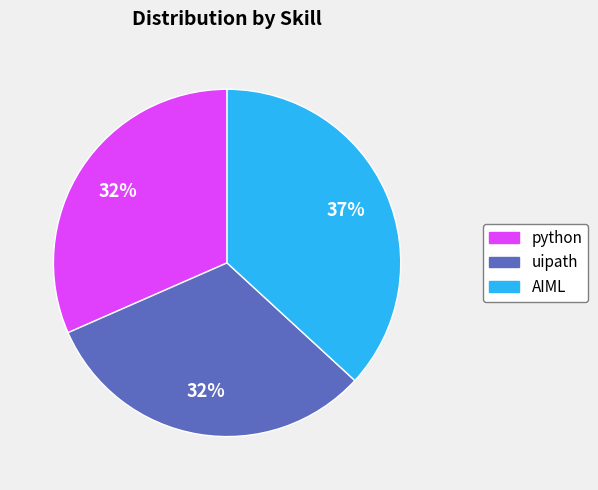

Which category has the biggest portion of the pie?

AIML